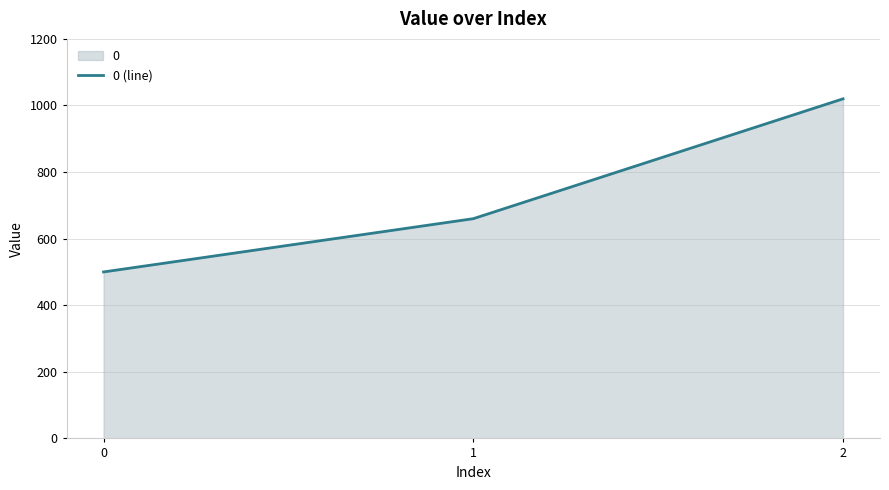

What is the maximum value shown in the chart?

1020